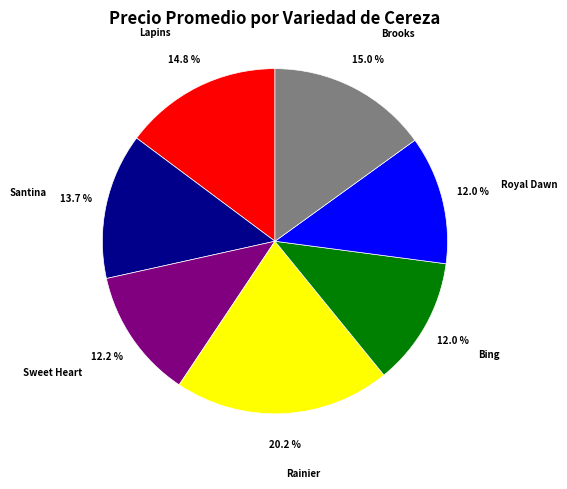

Does any single category account for the majority?

No